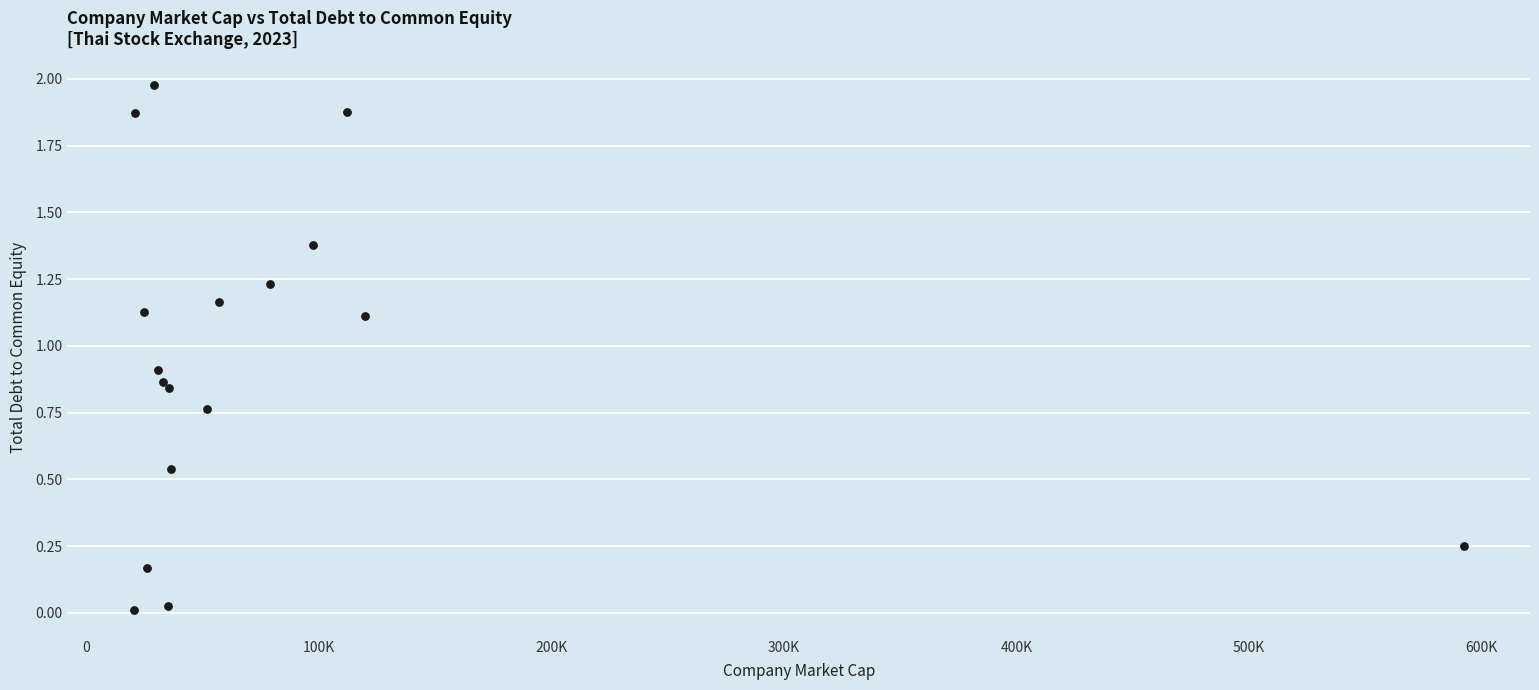

Count the number of points in this scatter plot.

17